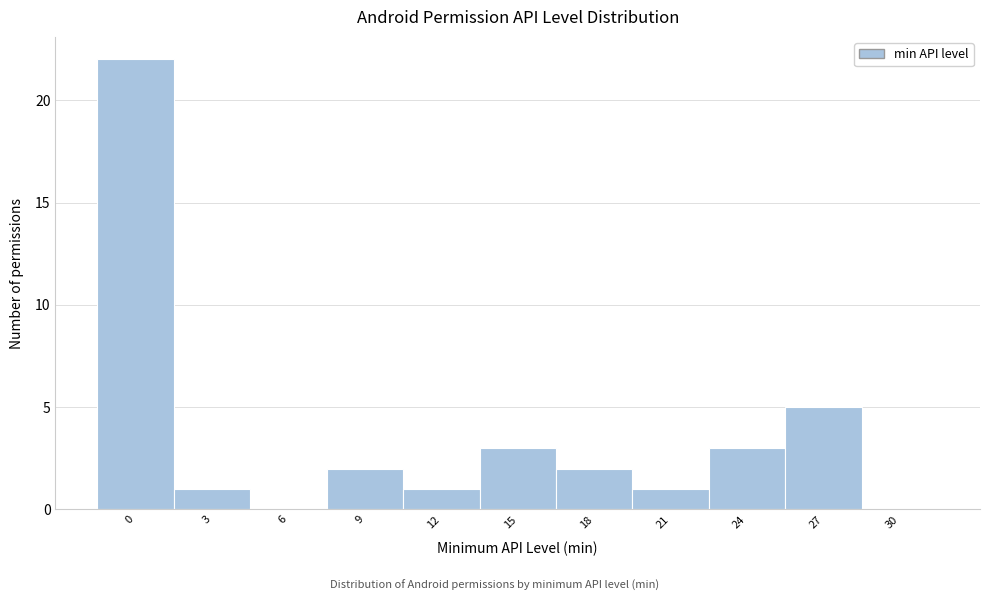

Reading left to right, list all the values displayed in this chart.

0=22	3=1	6=0	9=2	12=1	15=3	18=2	21=1	24=3	27=5	30=0